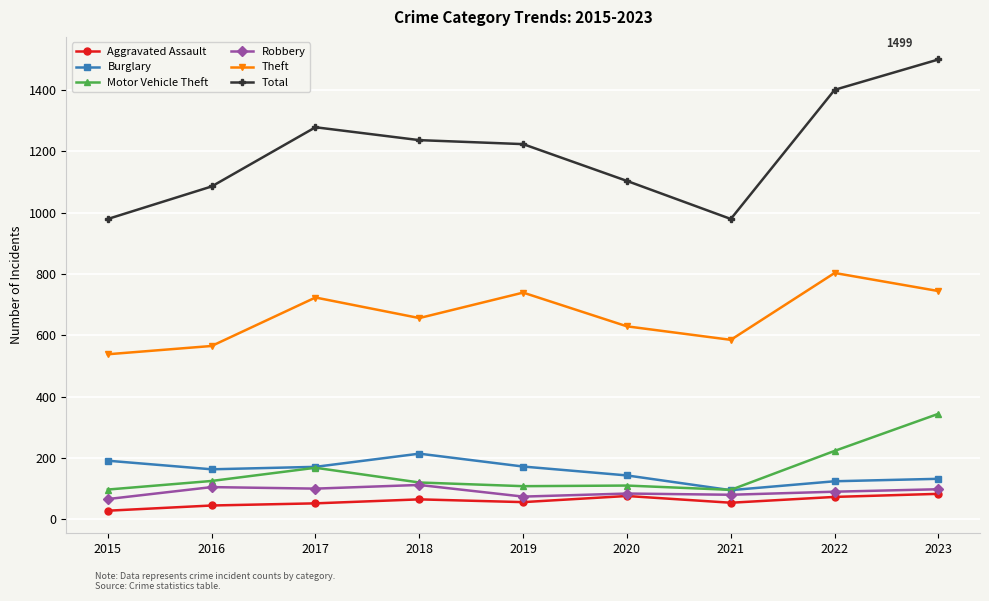

What value does the Theft series have at 2021, to the nearest 50?

600